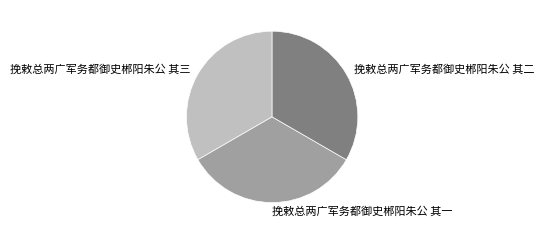

Do 挽敕总两广军务都御史郴阳朱公 其三 and 挽敕总两广军务都御史郴阳朱公 其一 together represent more than half of the pie?

Yes